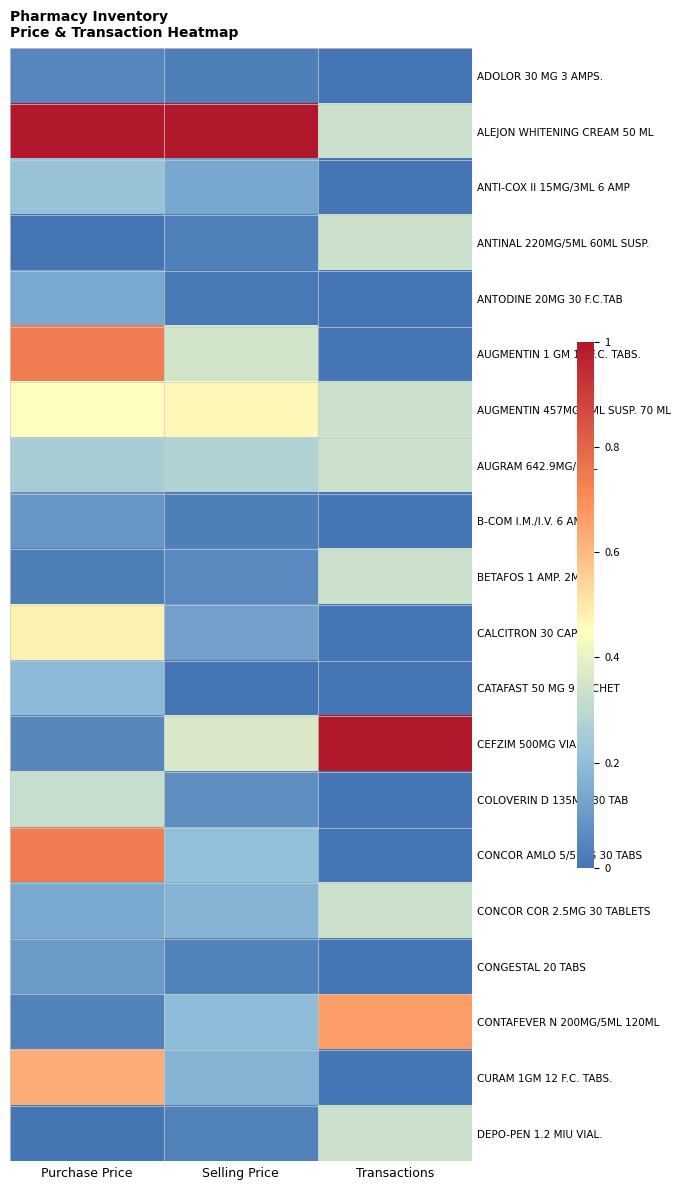

Which has a higher value, Purchase Price or Selling Price?

Purchase Price